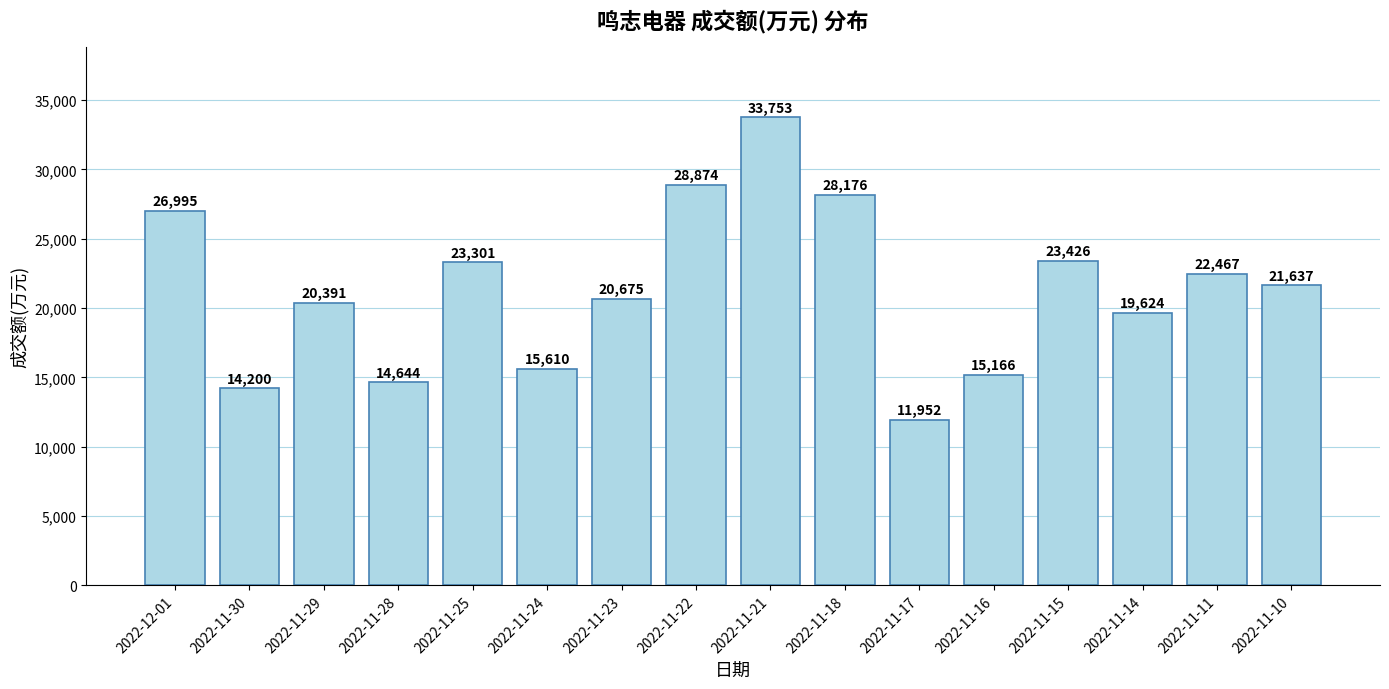

What is the minimum value shown in the chart?

11952